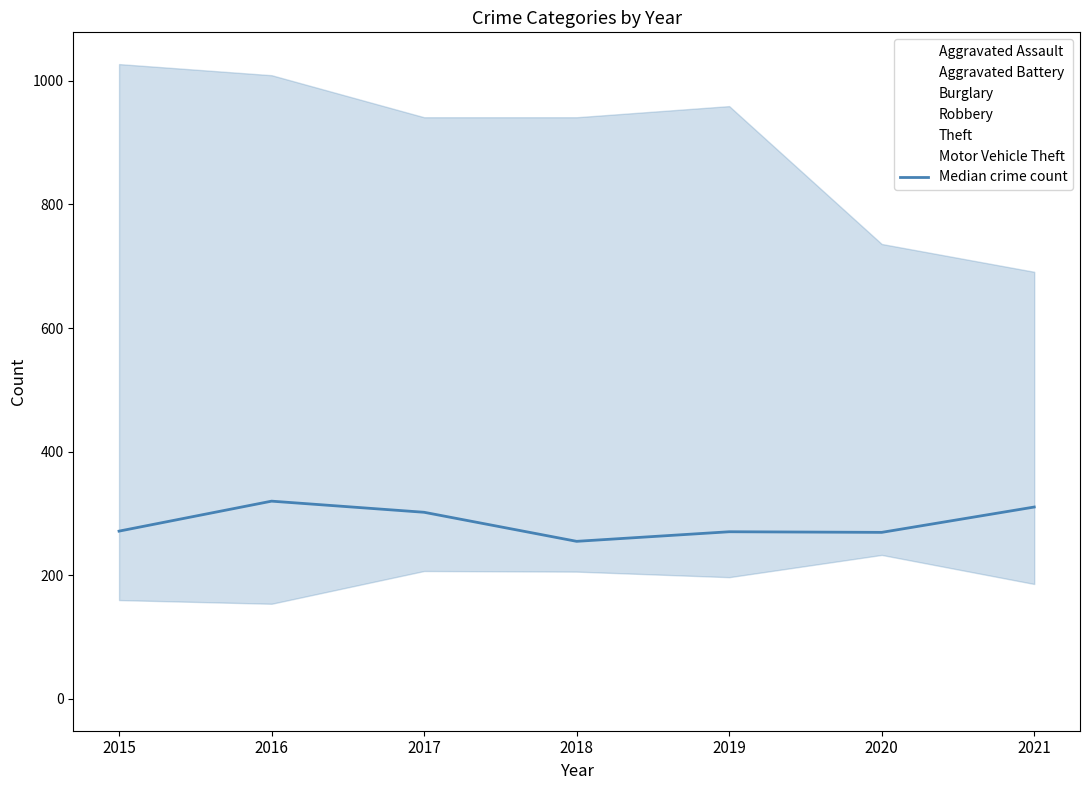

Does the chart have visible grid lines?

No